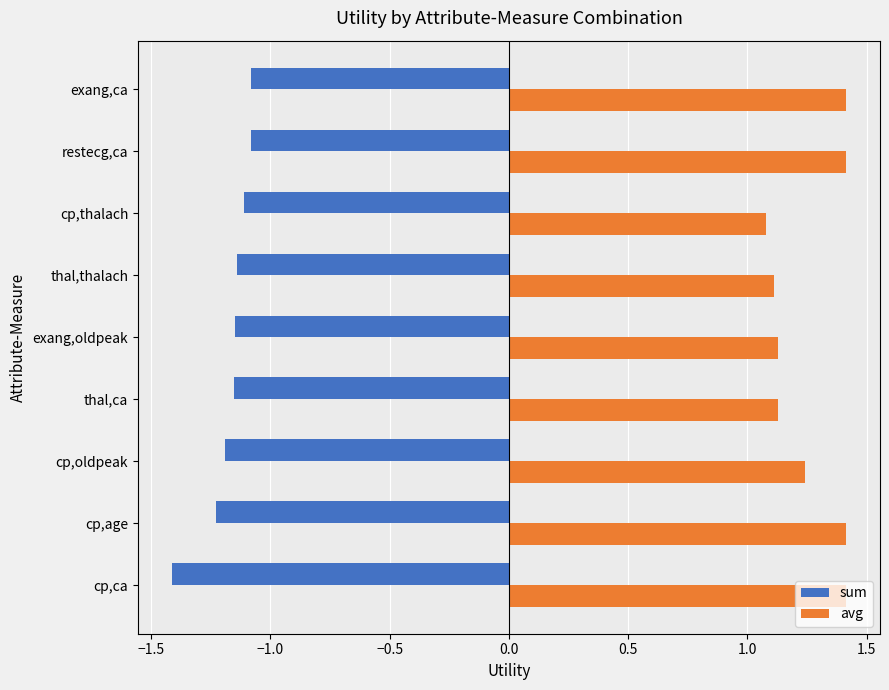

What is the difference between the maximum and minimum values in the avg series?

0.3